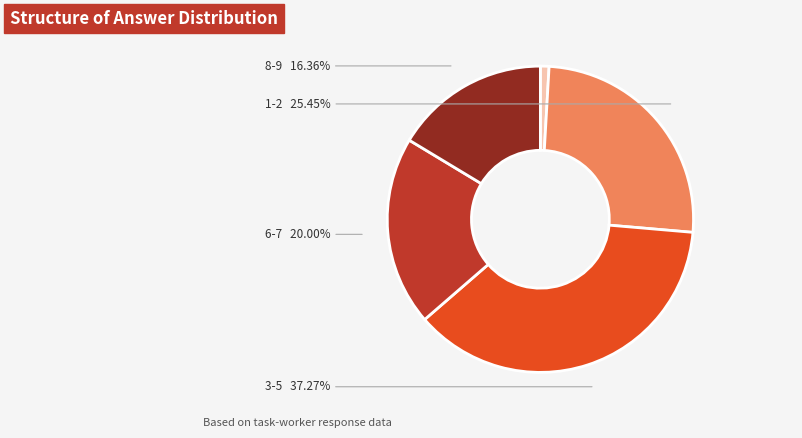

Does any single category account for the majority?

No